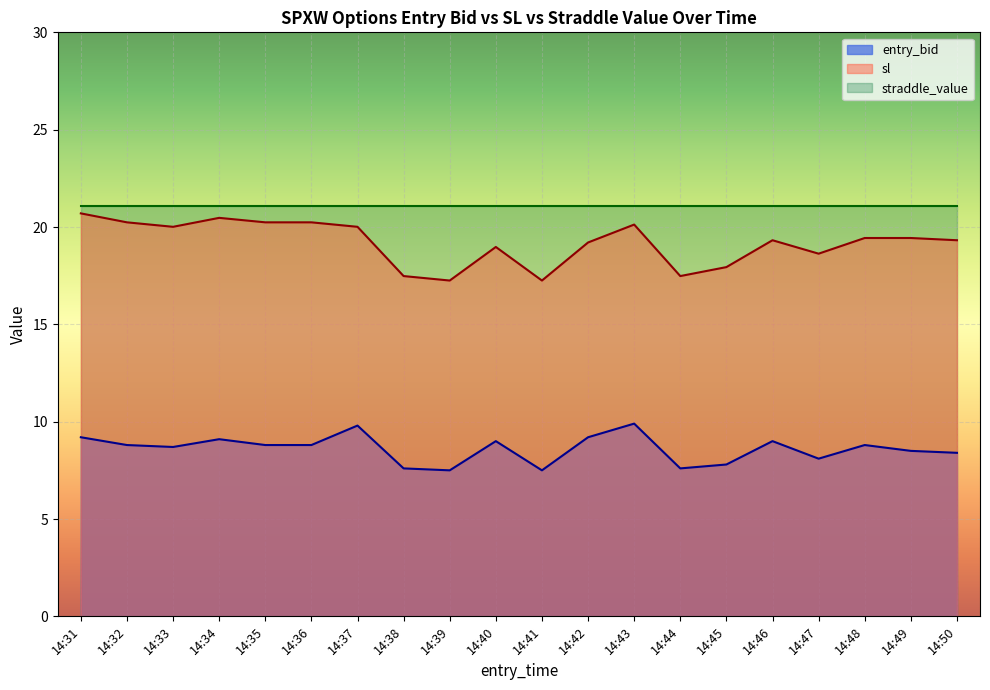

What is the difference between the maximum and second lowest values in the entry_bid series?

2.4